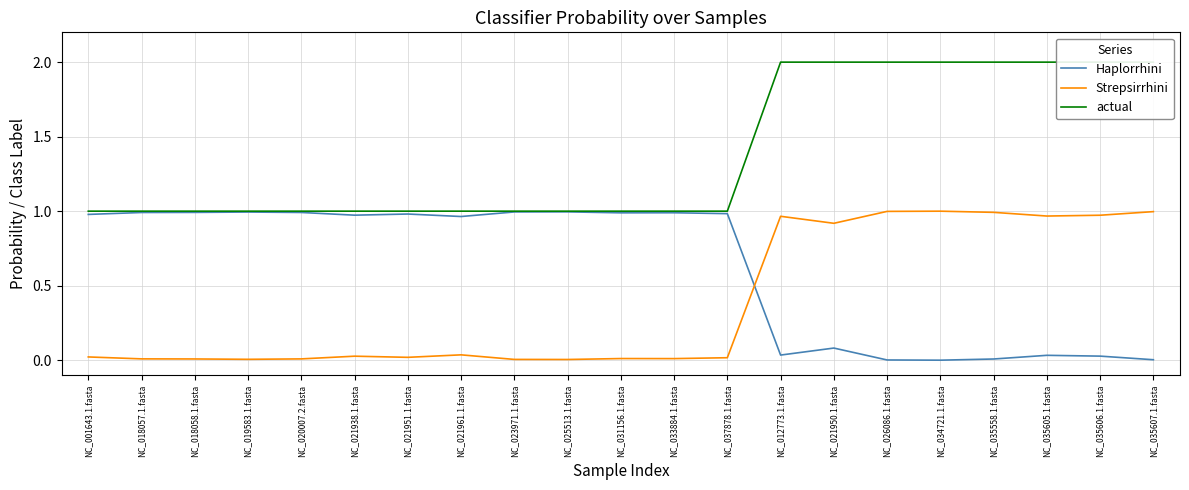

True or false: actual has a value of 1.5 at NC_021951.1.fasta.

False